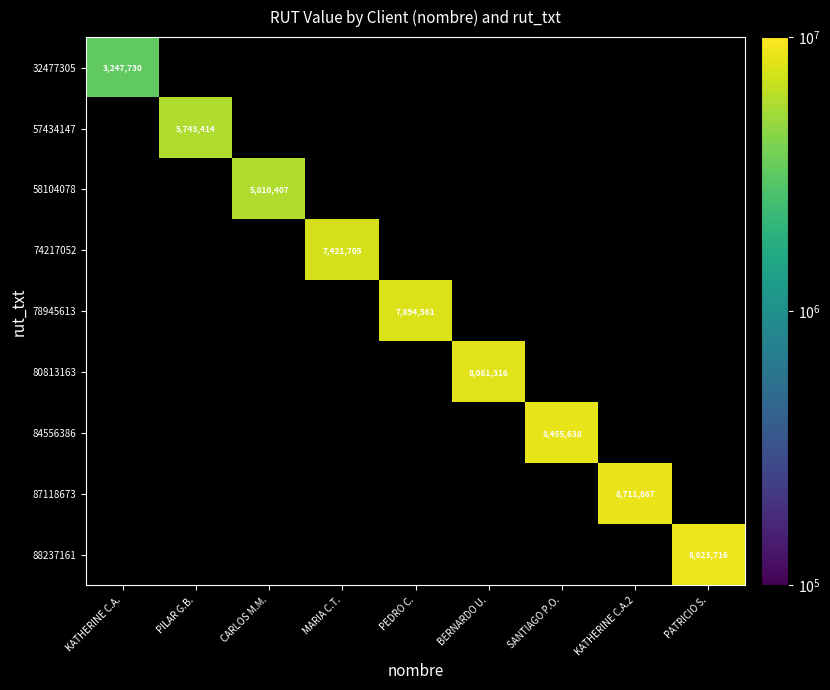

The 57434147 series shows 5743414 at PILAR G.B.. True or false?

True